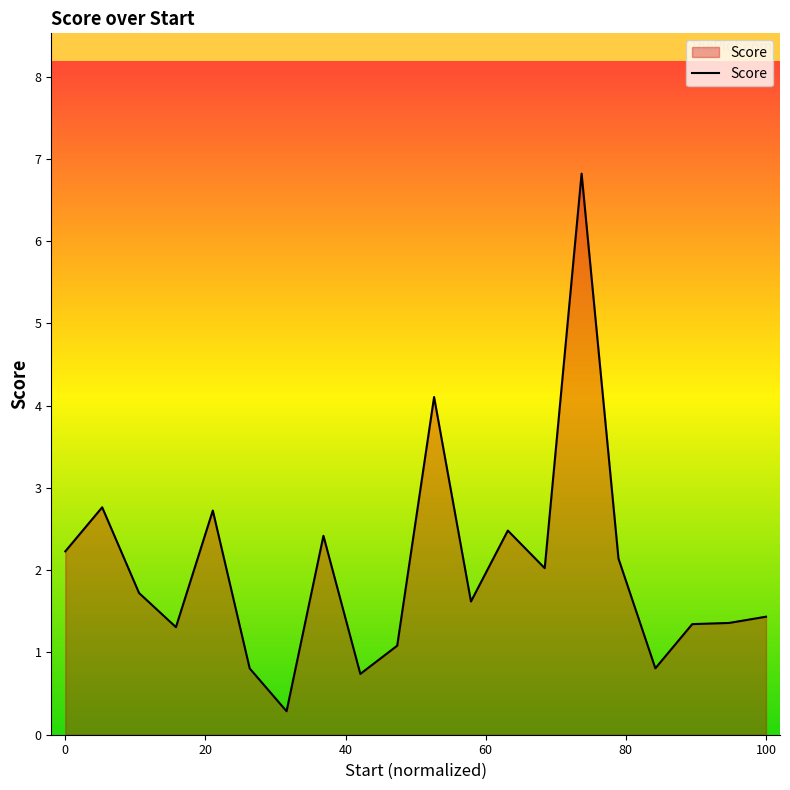

What is the maximum value shown in the chart?

6.8